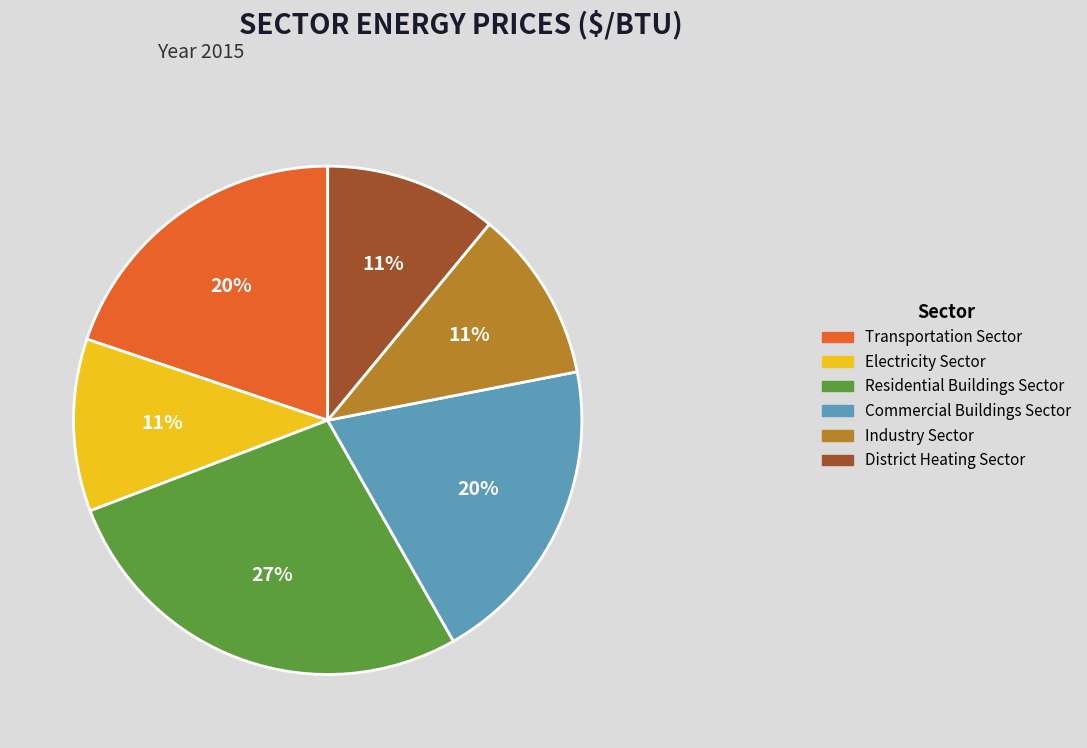

Combined, do Industry Sector and Residential Buildings Sector account for over 50%?

No